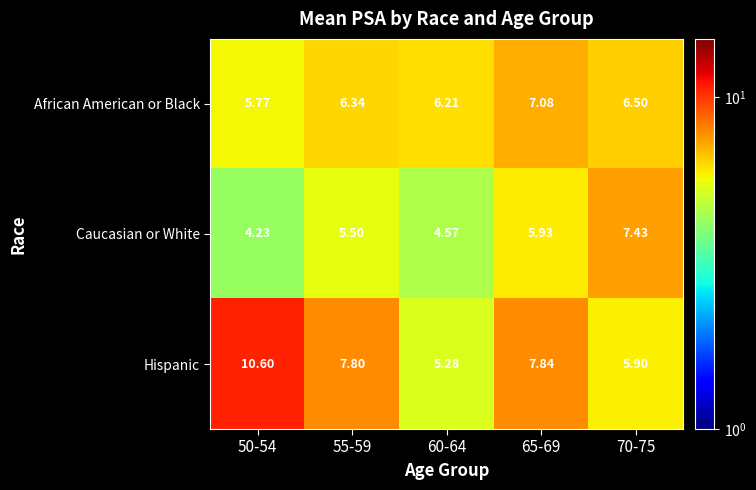

Between 55-59 and 65-69, which series saw the biggest shift?

African American or Black